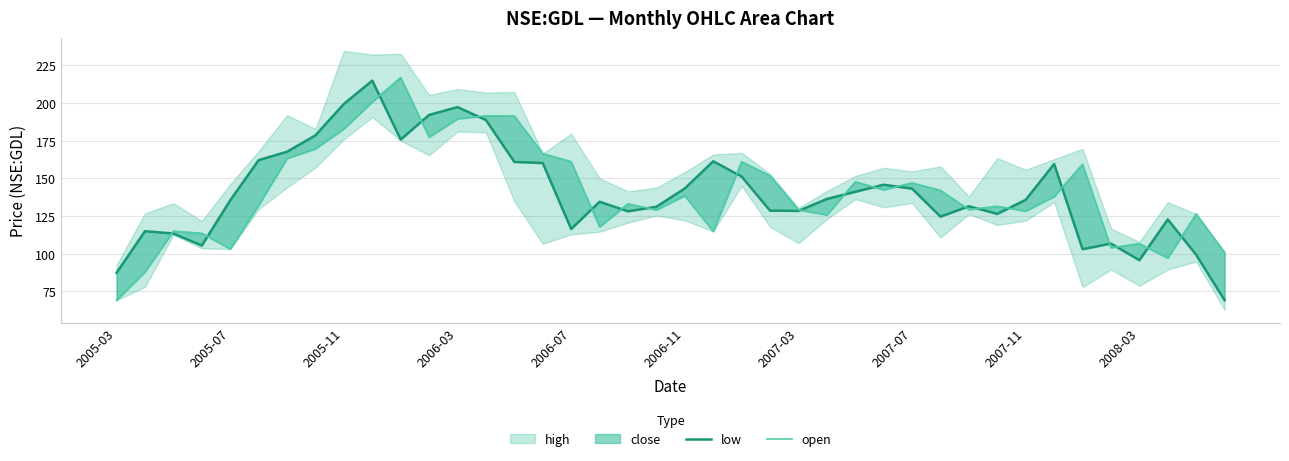

In open, how many points are higher than both neighbors (excluding endpoints)?

12